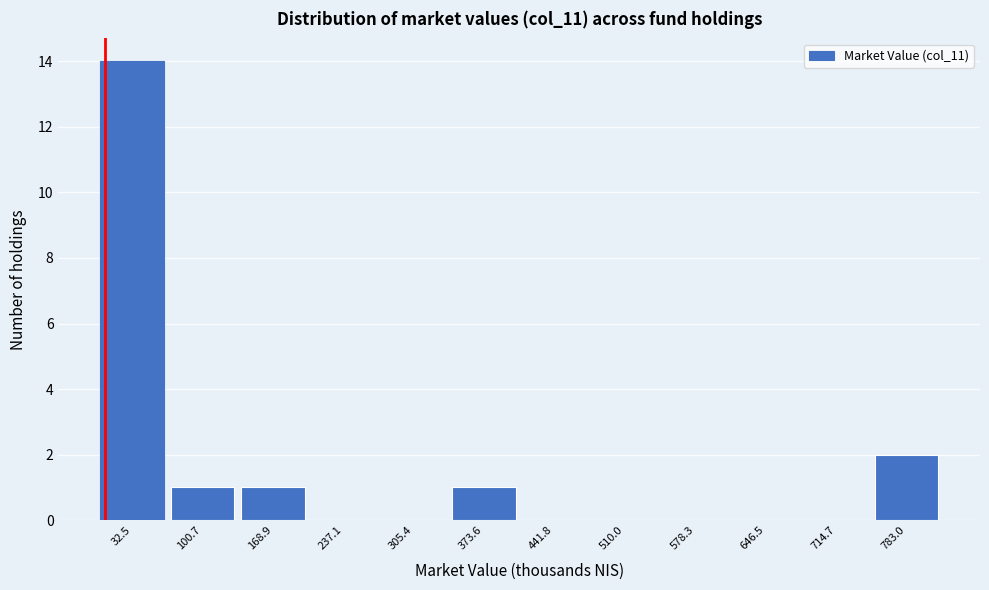

Reading left to right, list every bar in this chart as the range it spans on the x-axis followed by its height. Neither the bar edges nor the heights are printed on the chart, so give them approximately, as read against the axes.

0 to 70: 14
70 to 140: 1
140 to 210: 1
210 to 270: 0
270 to 340: 0
340 to 410: 1
410 to 480: 0
480 to 550: 0
550 to 620: 0
620 to 680: 0
680 to 750: 0
750 to 820: 2